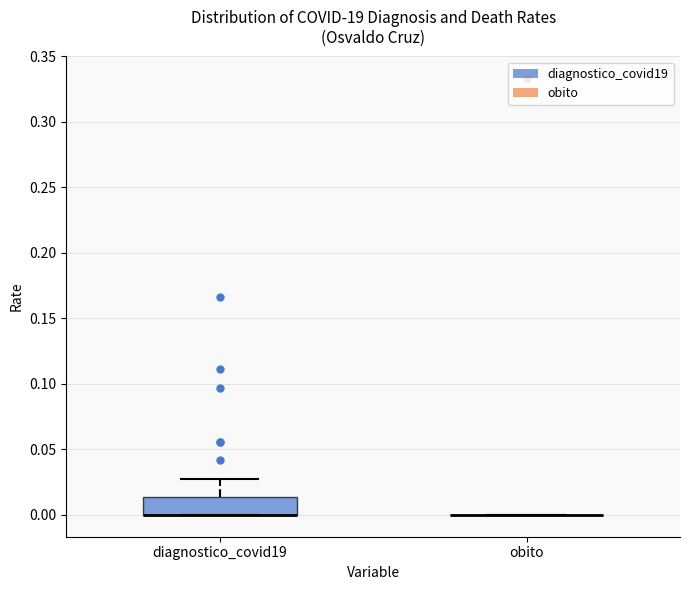

Which box is the tallest, from its lower edge to its upper edge?

diagnostico_covid19